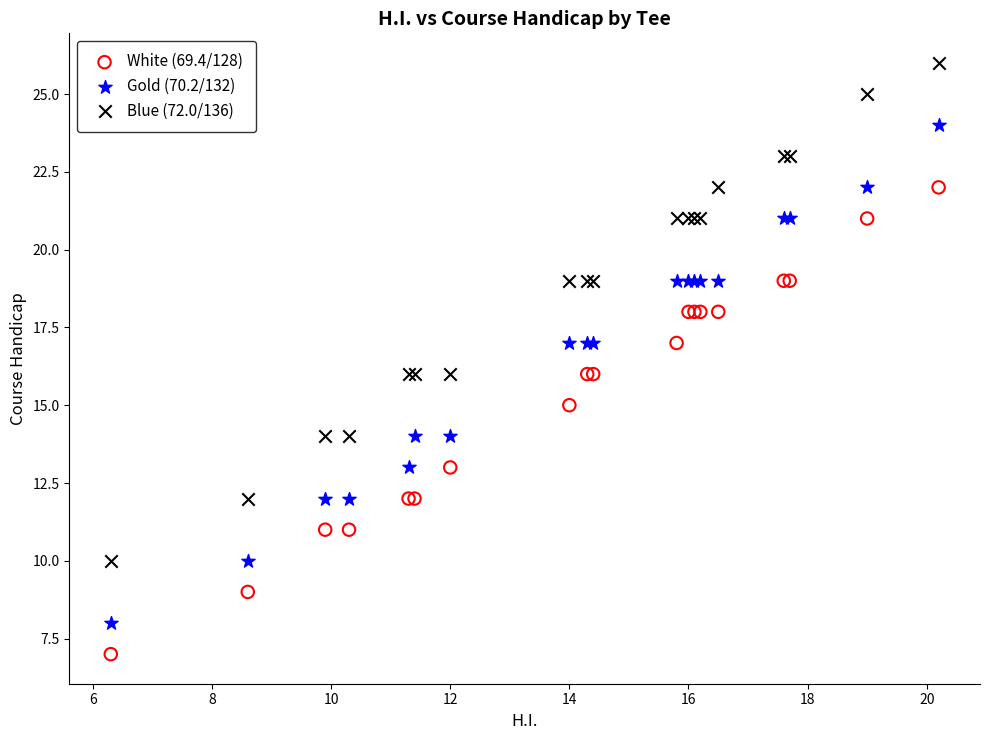

Which series reaches the minimum Y coordinate?

White (69.4/128)